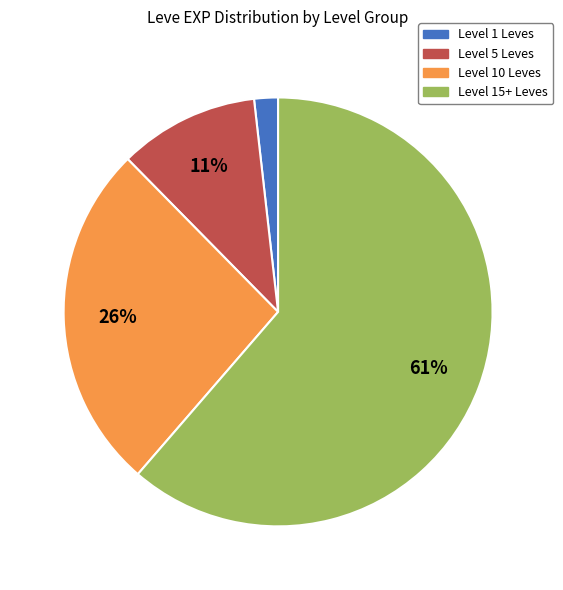

To the nearest percent, what is the average slice percentage?

25%